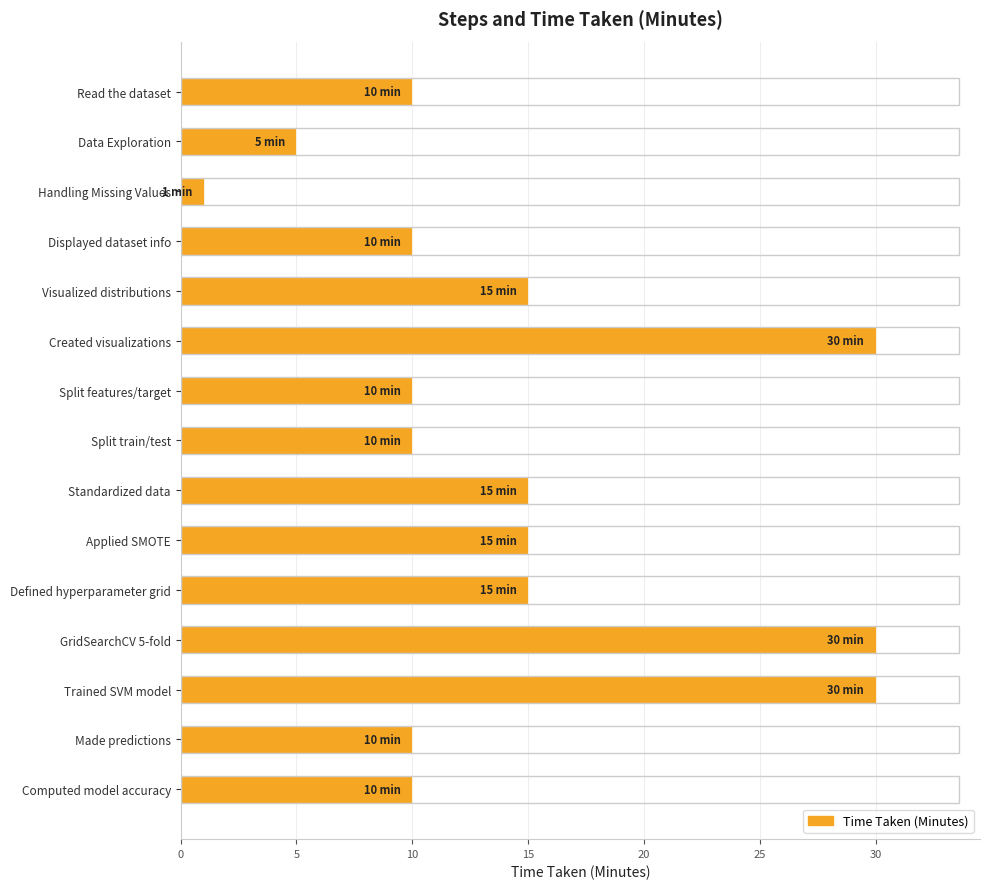

What position from the bottom is Applied SMOTE?

6